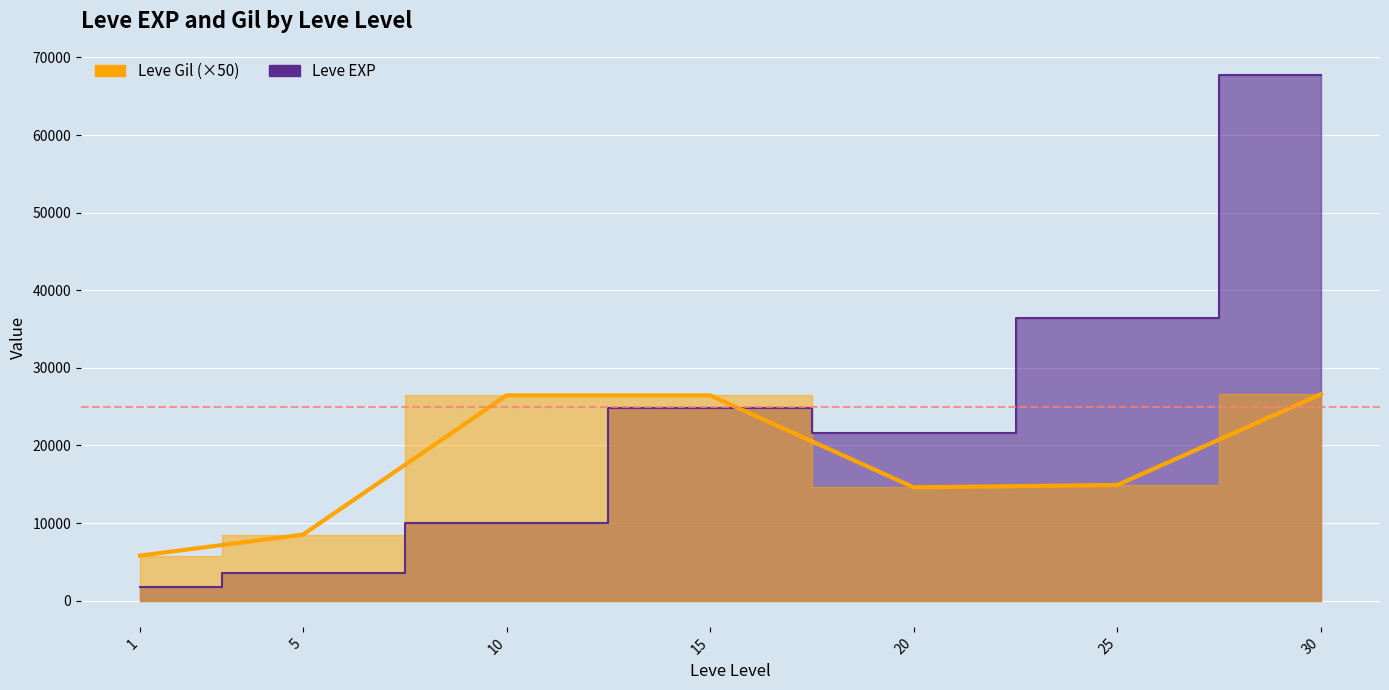

What is the minimum value shown in the chart?

1690